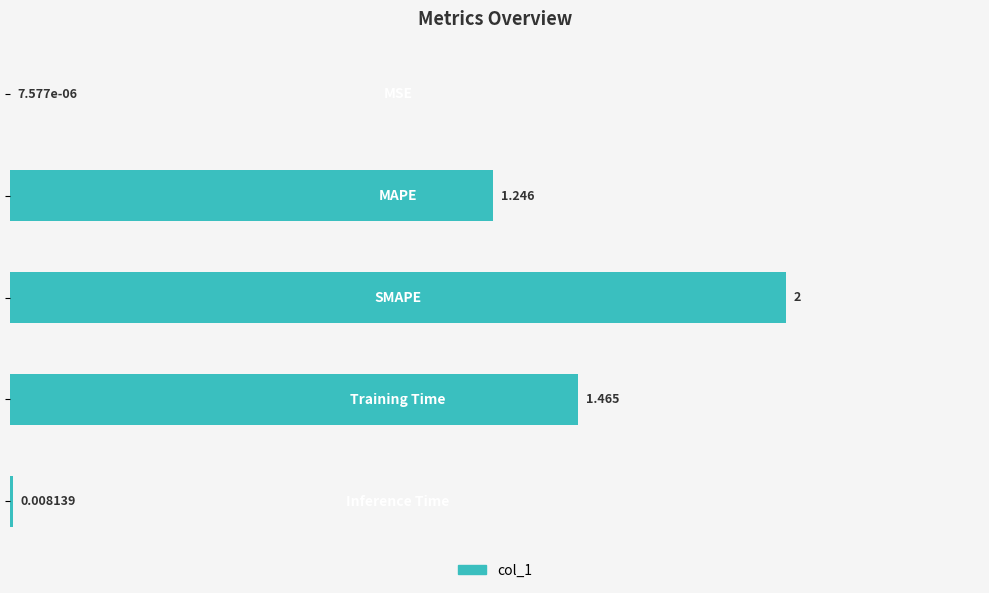

What is the maximum value shown in the chart?

2.0